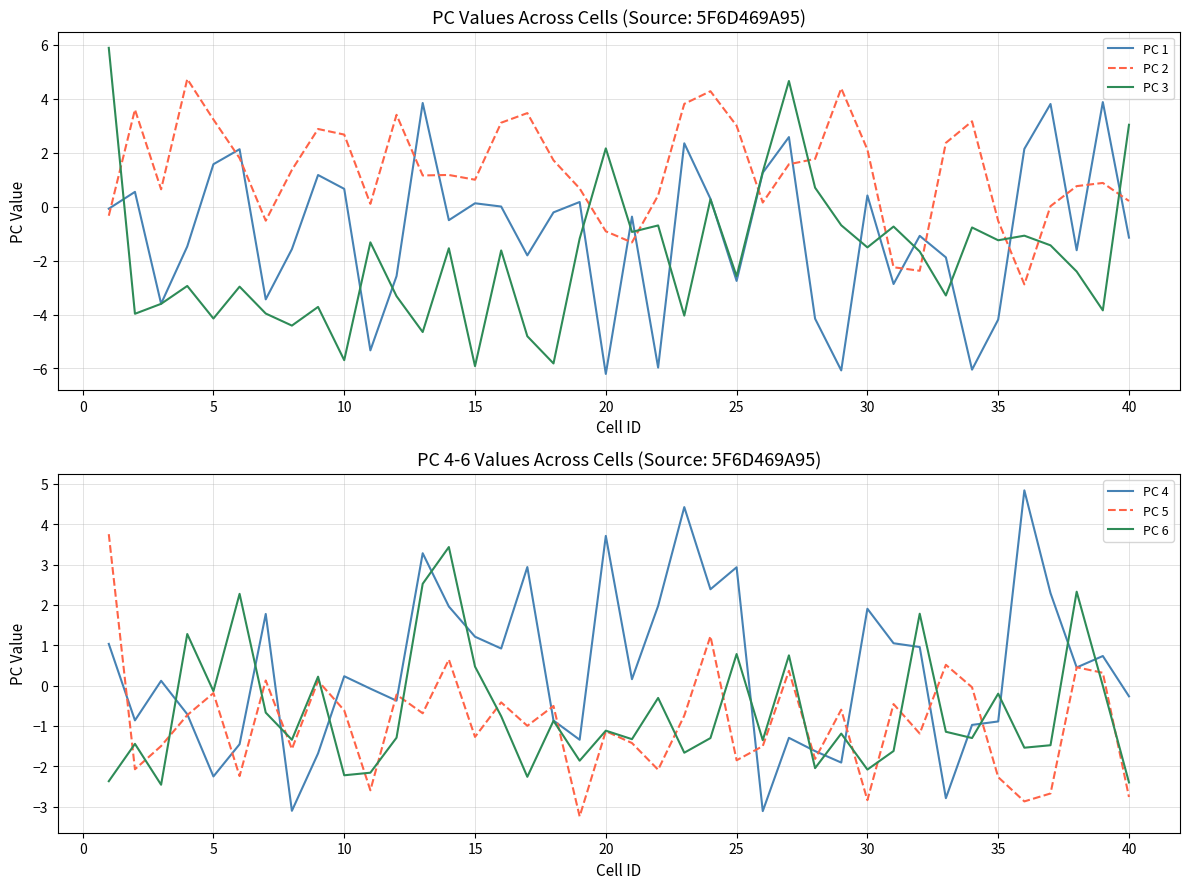

True or false: PC 3 and PC 6 intersect in this chart.

True